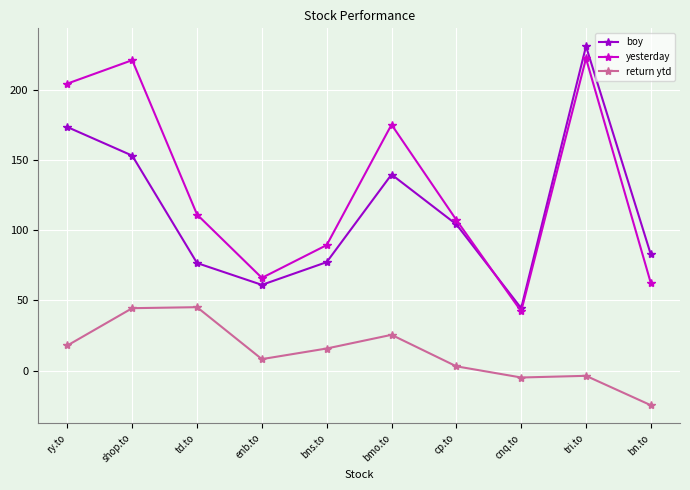

What is the lowest value of the return ytd series?

-24.7